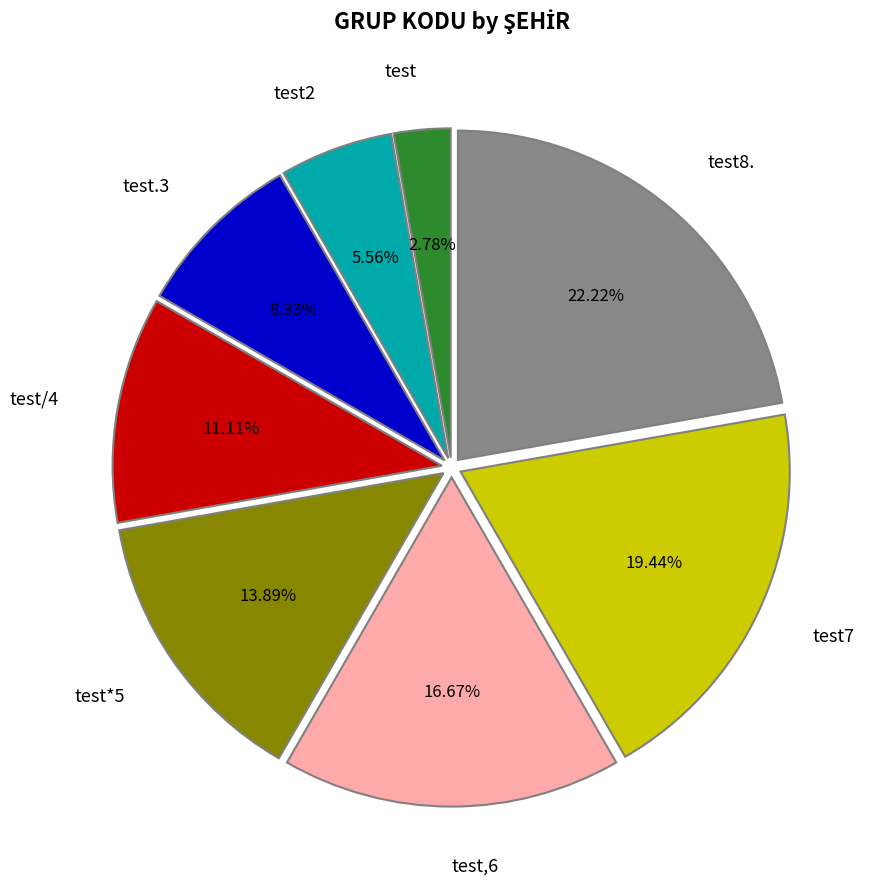

To the nearest percent, what is the combined percentage of test8. and test7?

42%